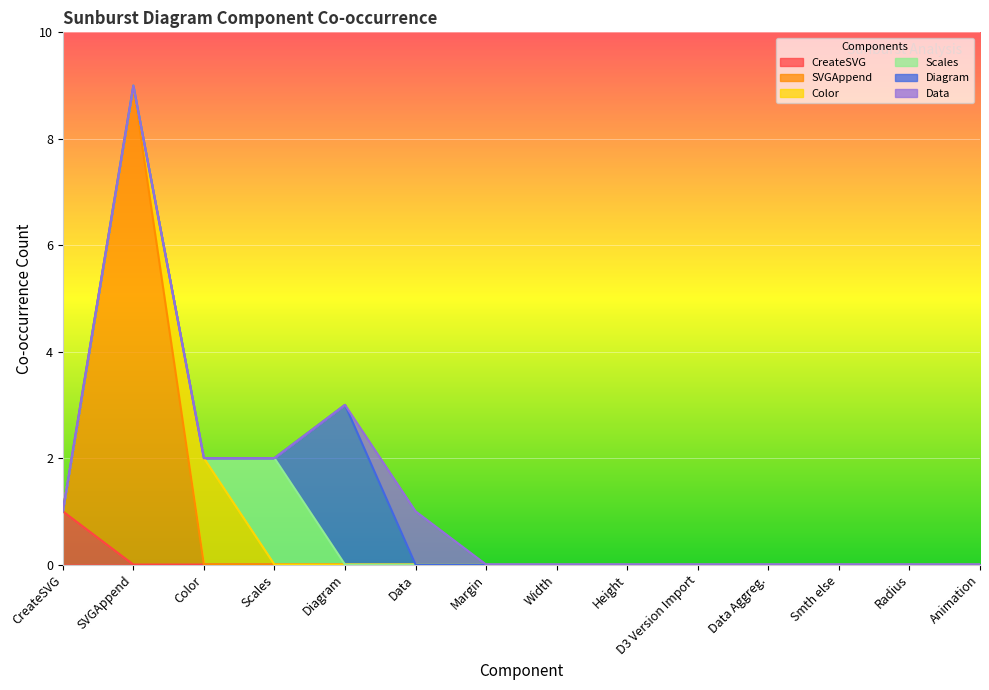

What is the sum of all CreateSVG values?

1